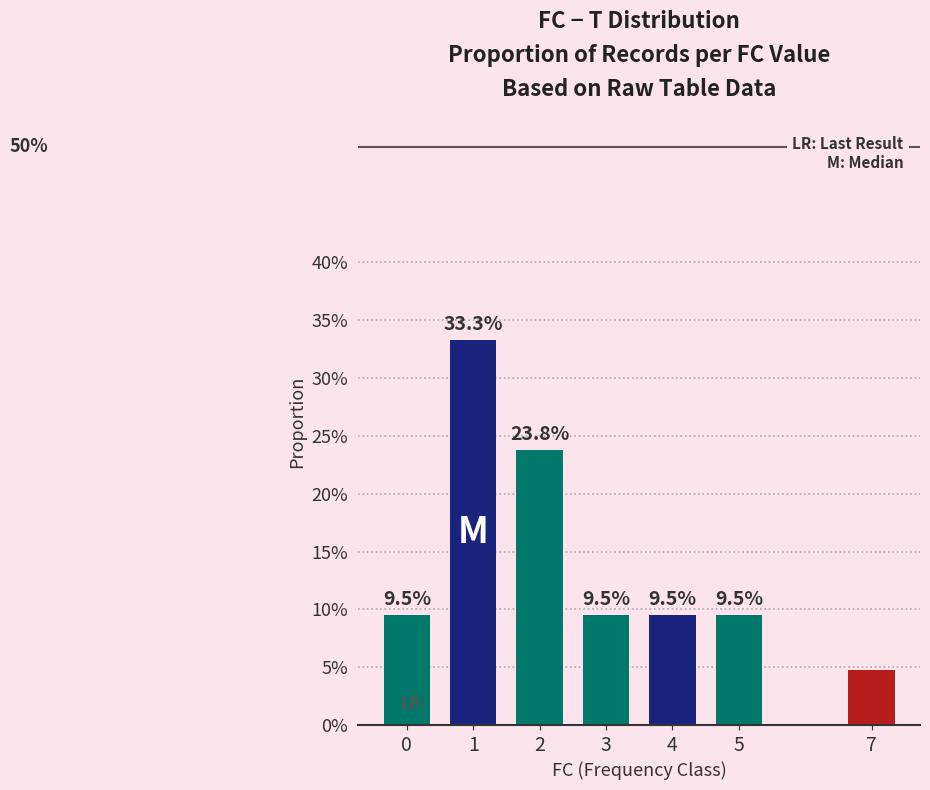

Are the bars horizontal?

No